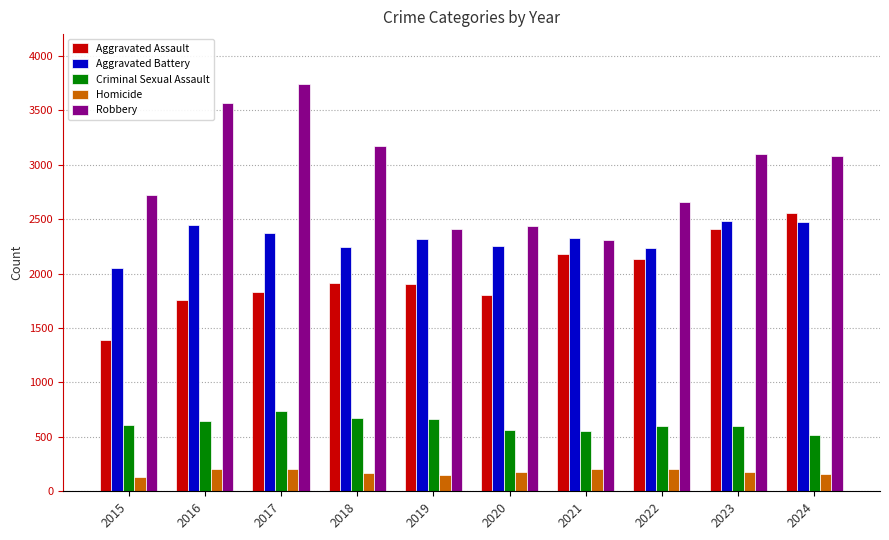

What is the average value of the Aggravated Battery series?

2321